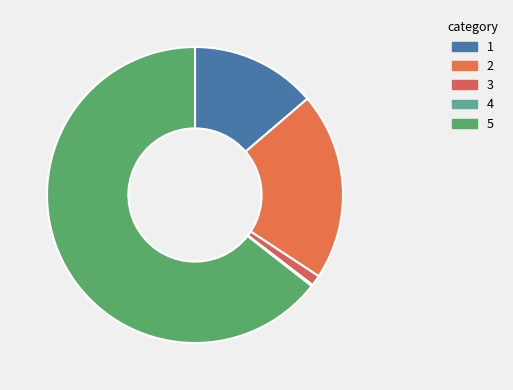

To the nearest percent, what is the difference between the largest and smallest slice percentages?

64%